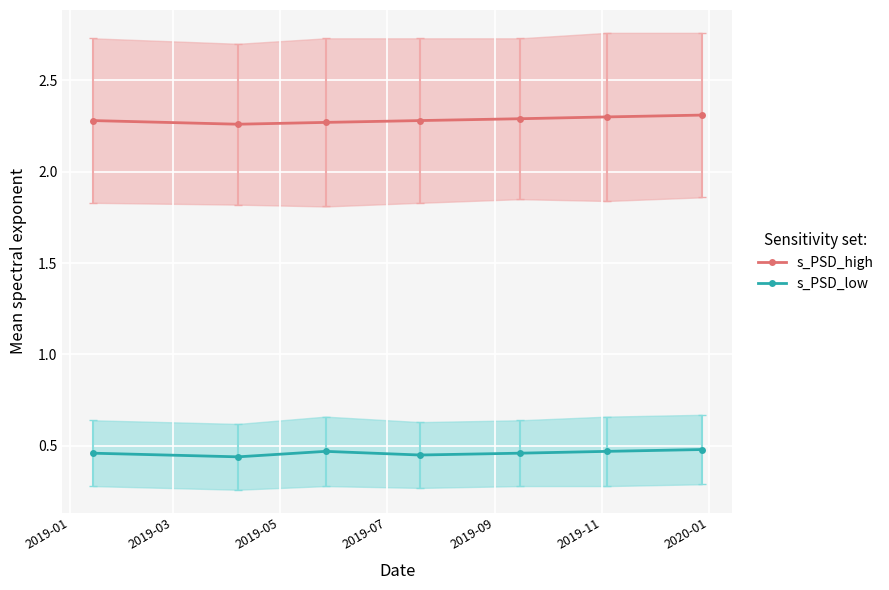

True or false: s_PSD_low and s_PSD_high cross at least once.

False